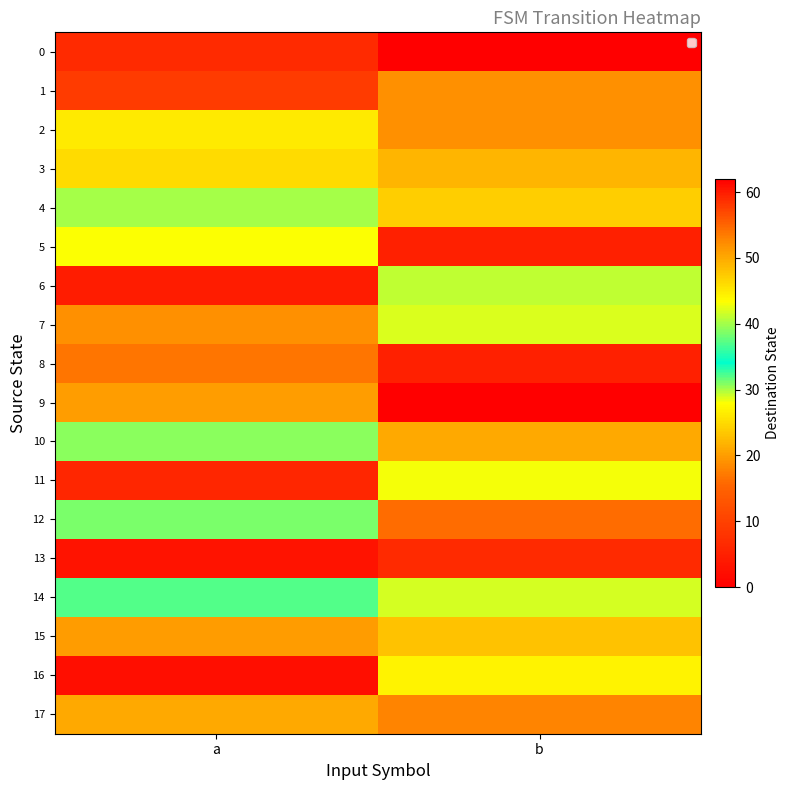

Between a and b, which is larger?

a